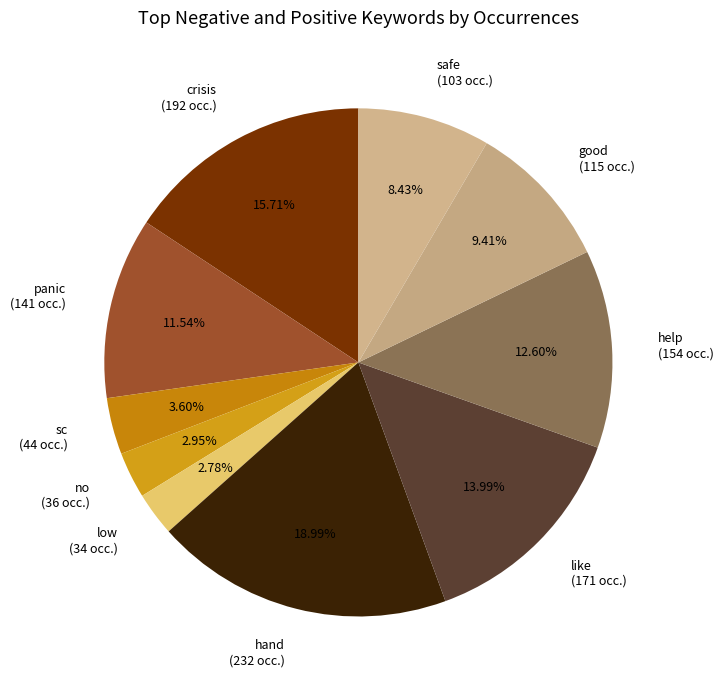

What is the largest slice in the pie chart?

hand